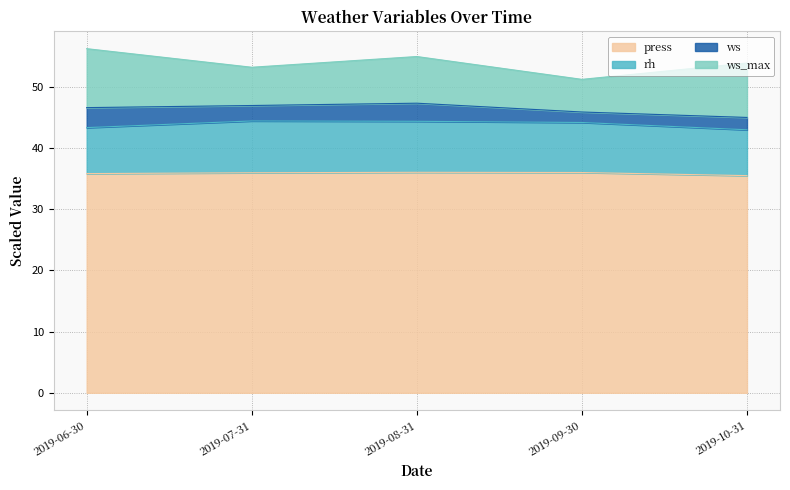

What is the highest value of the press series?

36.0